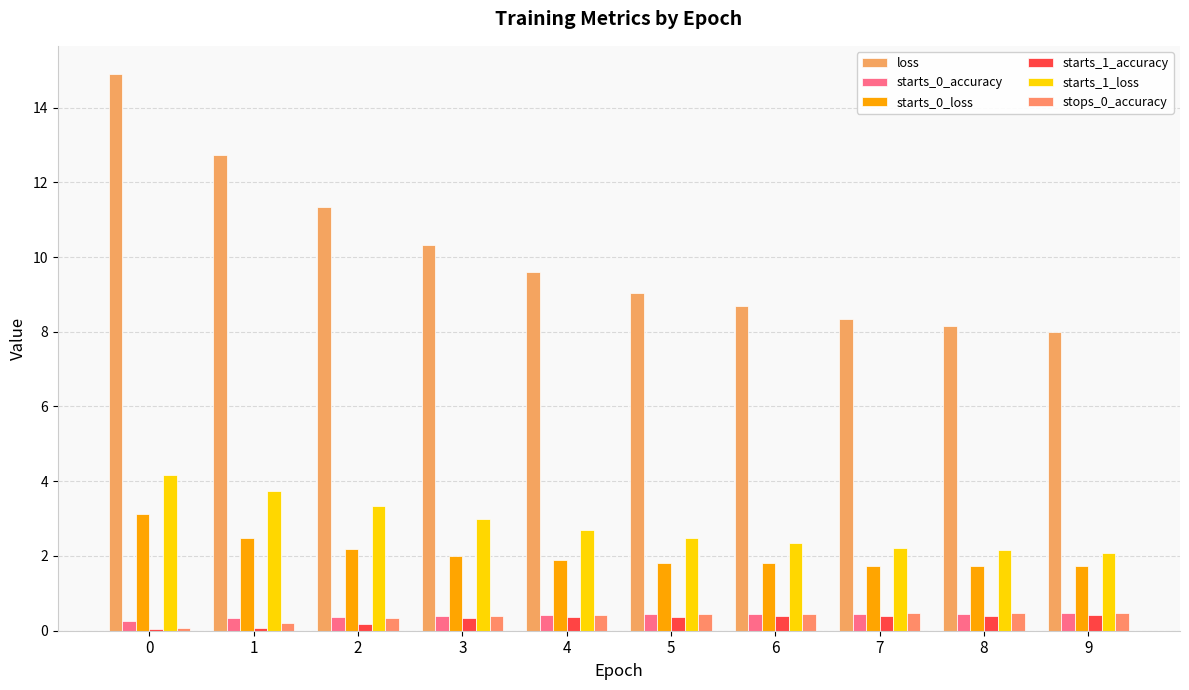

How many groups of bars are there?

10